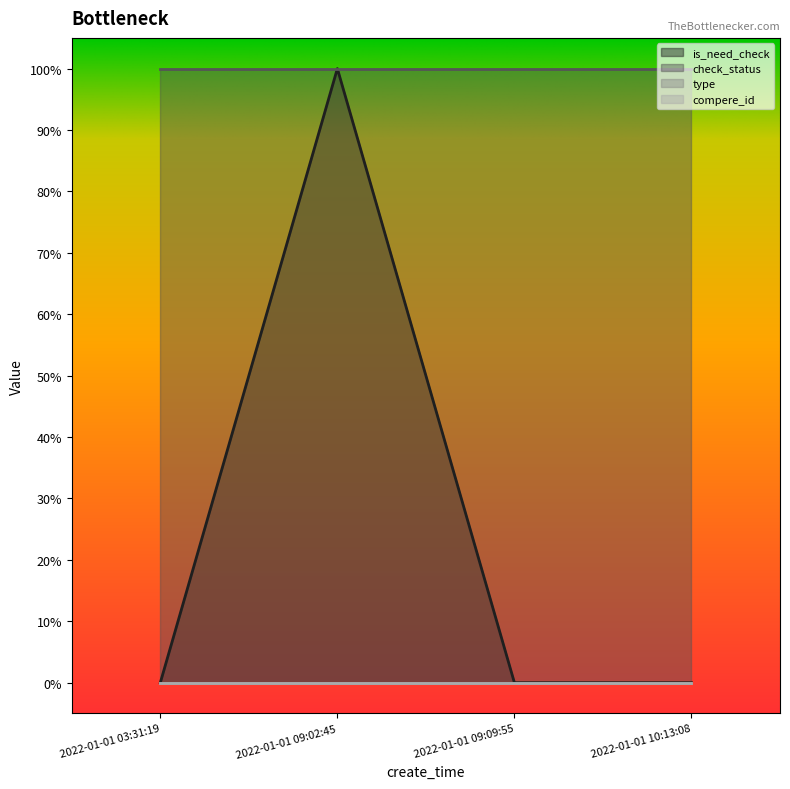

Reading right to left, list all the values displayed in this chart.

is_need_check: 0	0	1	0
check_status: 1	1	1	1
type: 0	0	0	0
compere_id: 0	0	0	0